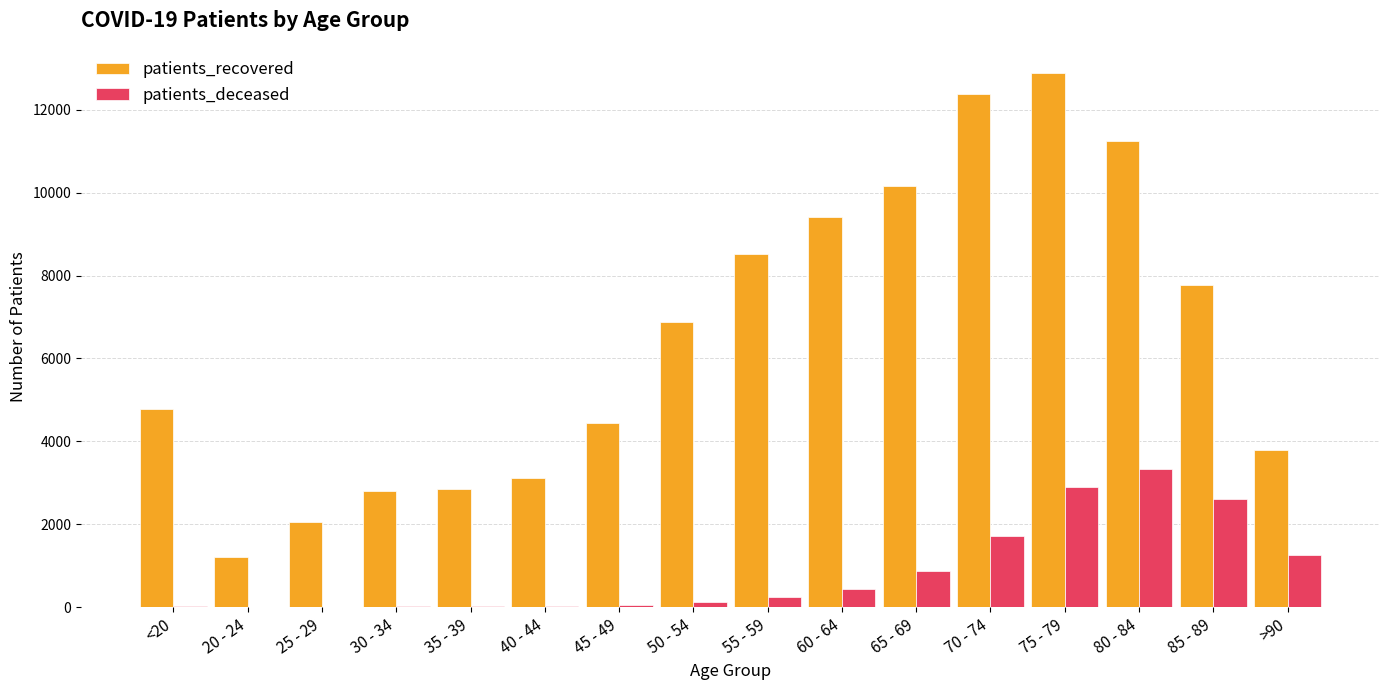

At which category is the sum across all series the highest?

75 - 79